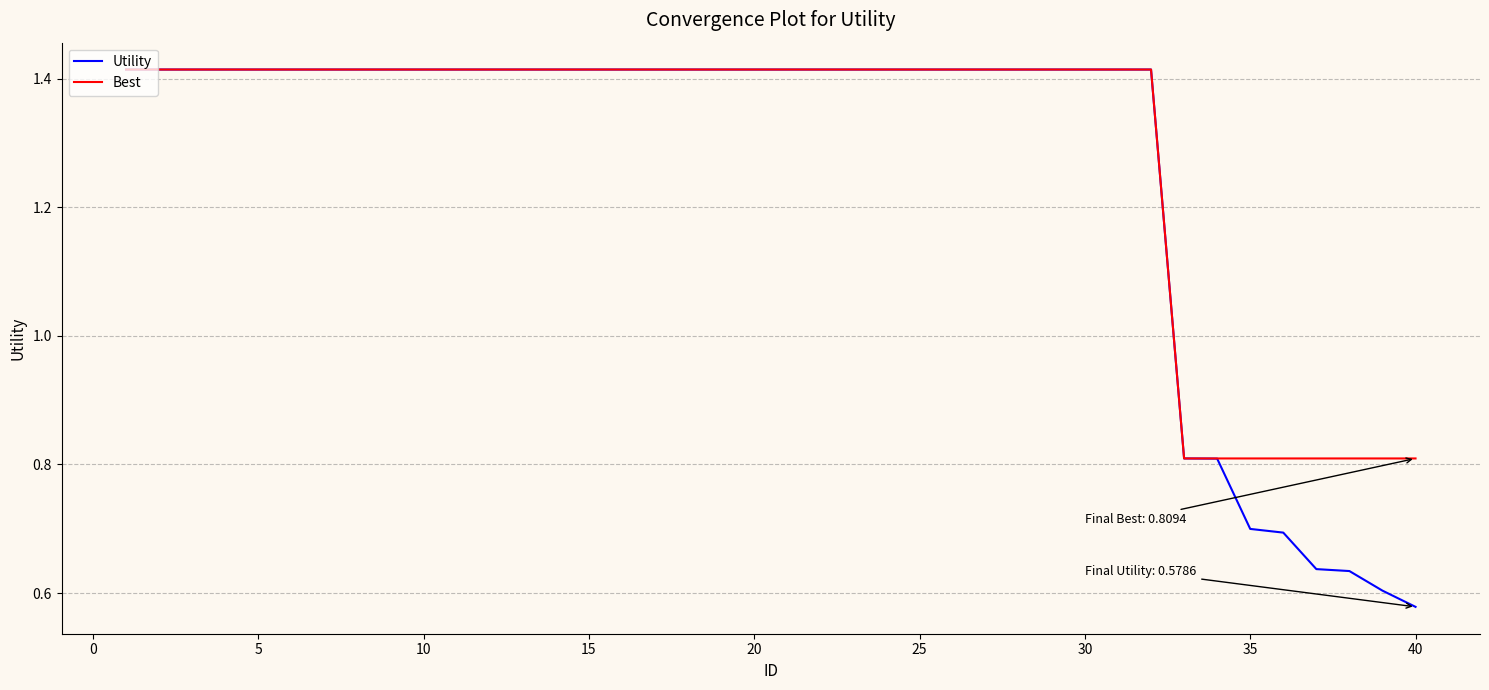

What are all the series names shown in the legend?

Utility, Best